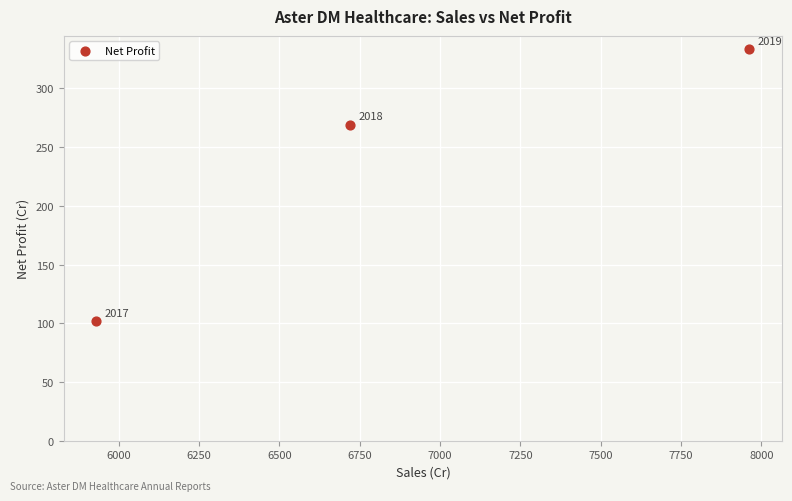

What is the average X value?

6871.7